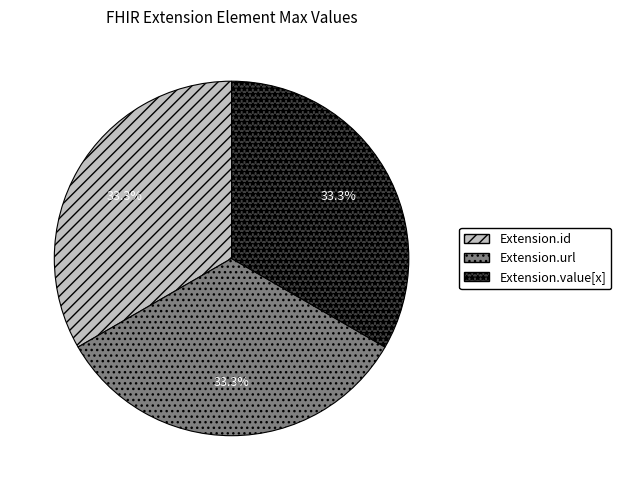

Is Extension.value[x] the majority of the pie?

No